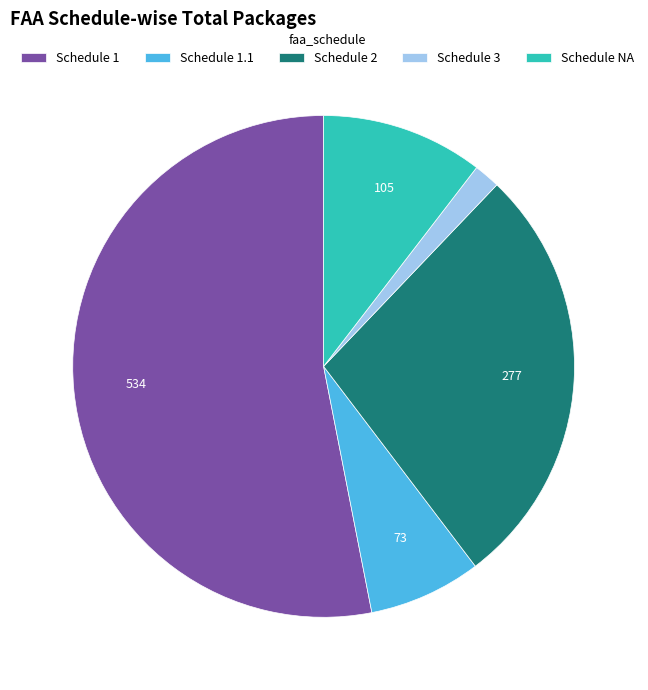

Which slice is the smallest?

Schedule 3